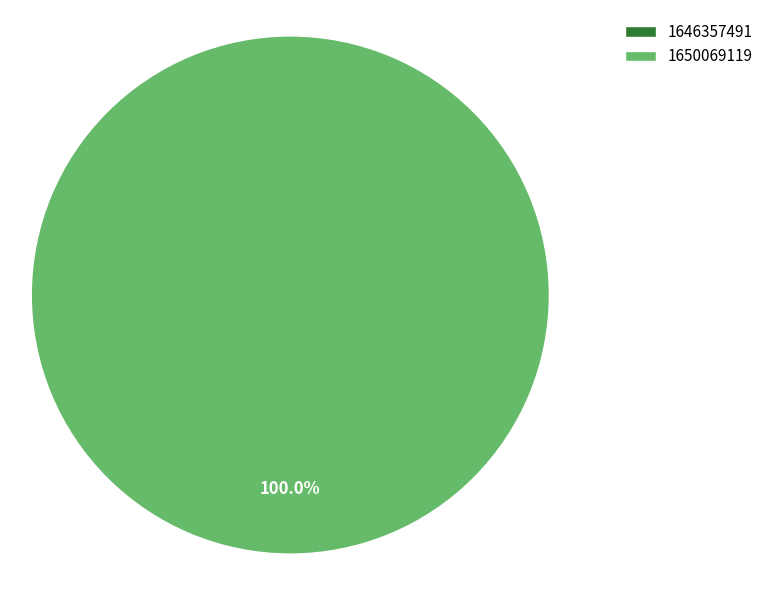

Do 1650069119 and 1646357491 together represent more than half of the pie?

Yes